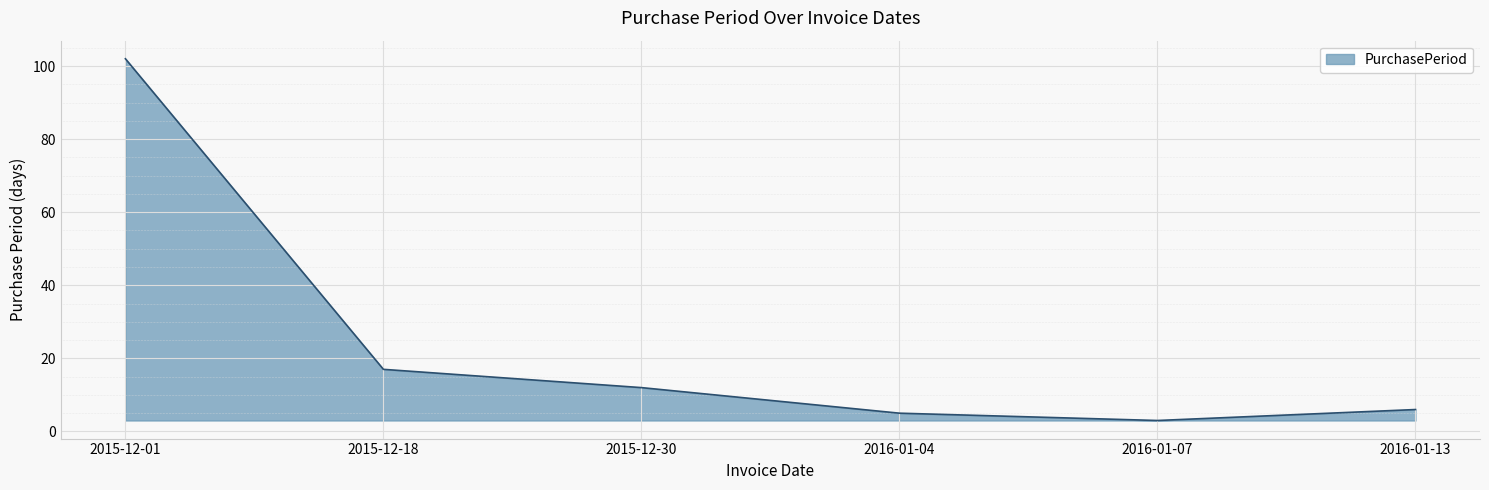

What position from the right is 2015-12-30?

4